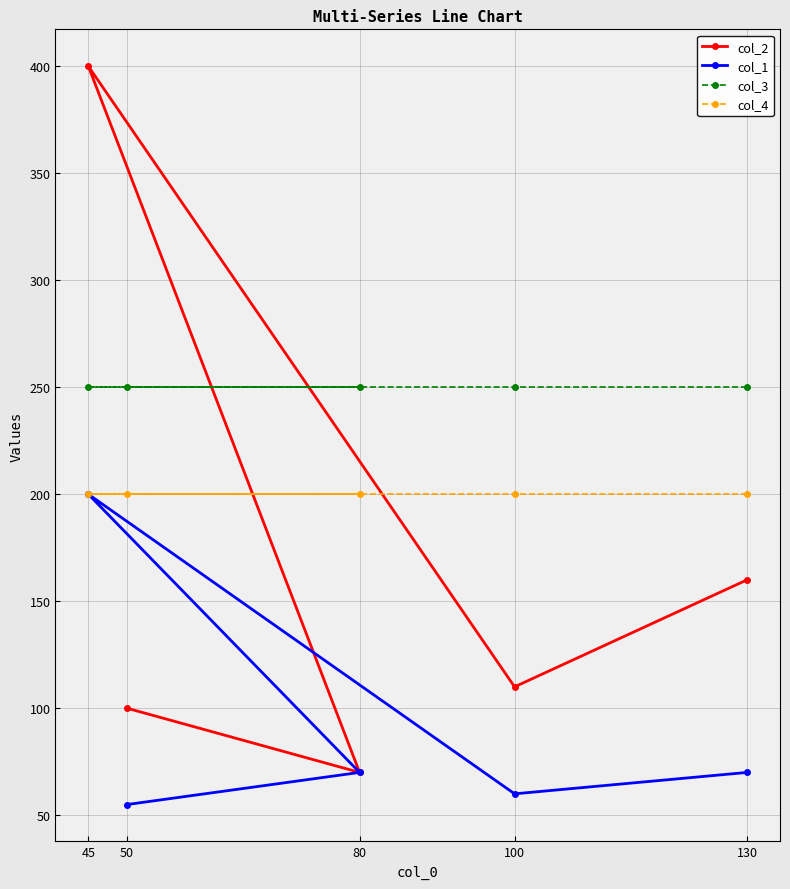

What is the value of the col_2 point at the 3rd from the left?

70